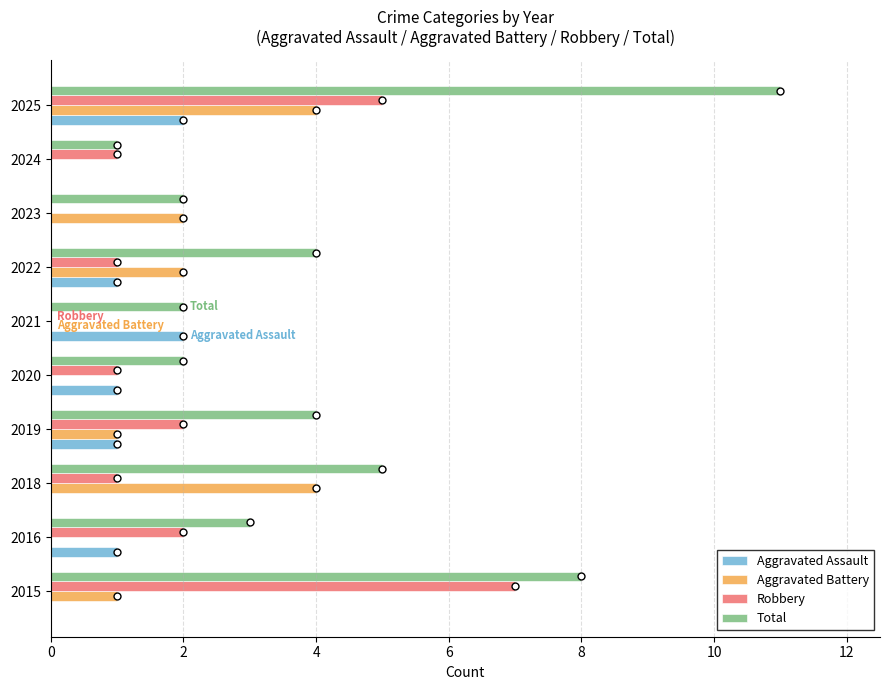

What is the sum of all Total values?

42